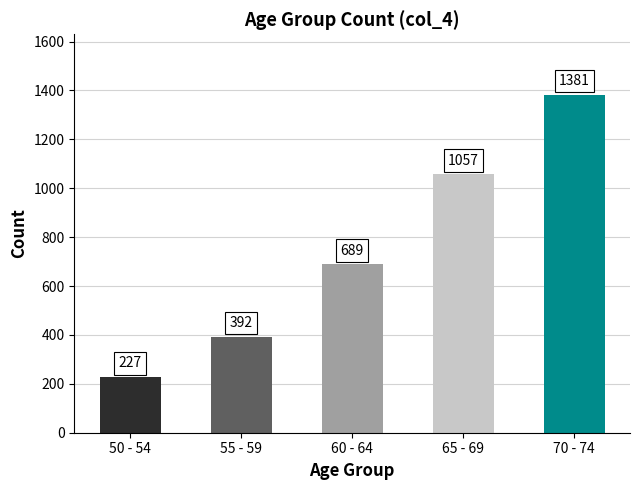

How many data points does each series have?

5